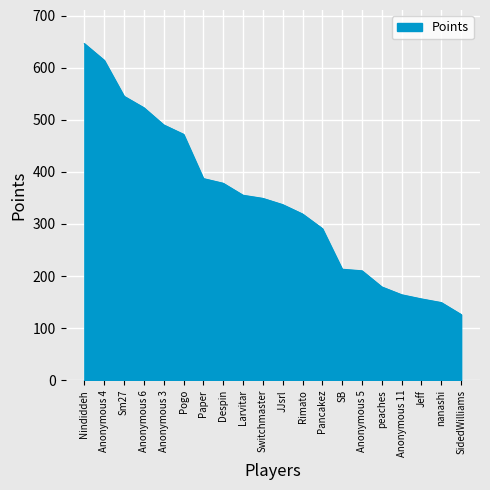

What is the difference between the second highest and minimum values?

488